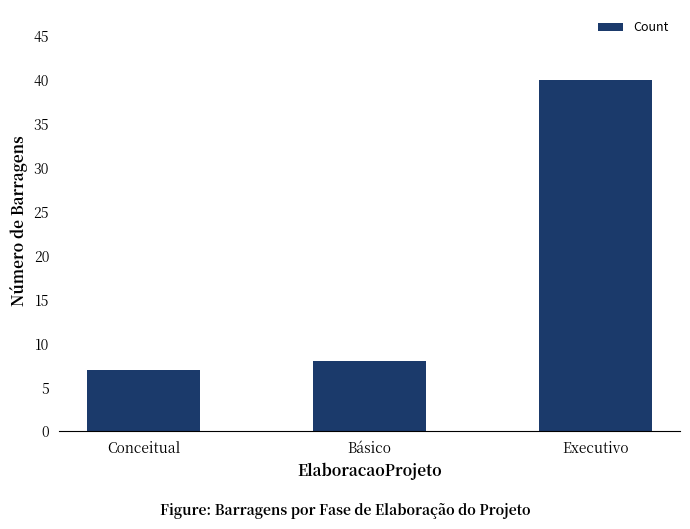

Reading left to right, transcribe all the data shown in this chart.

7	8	40